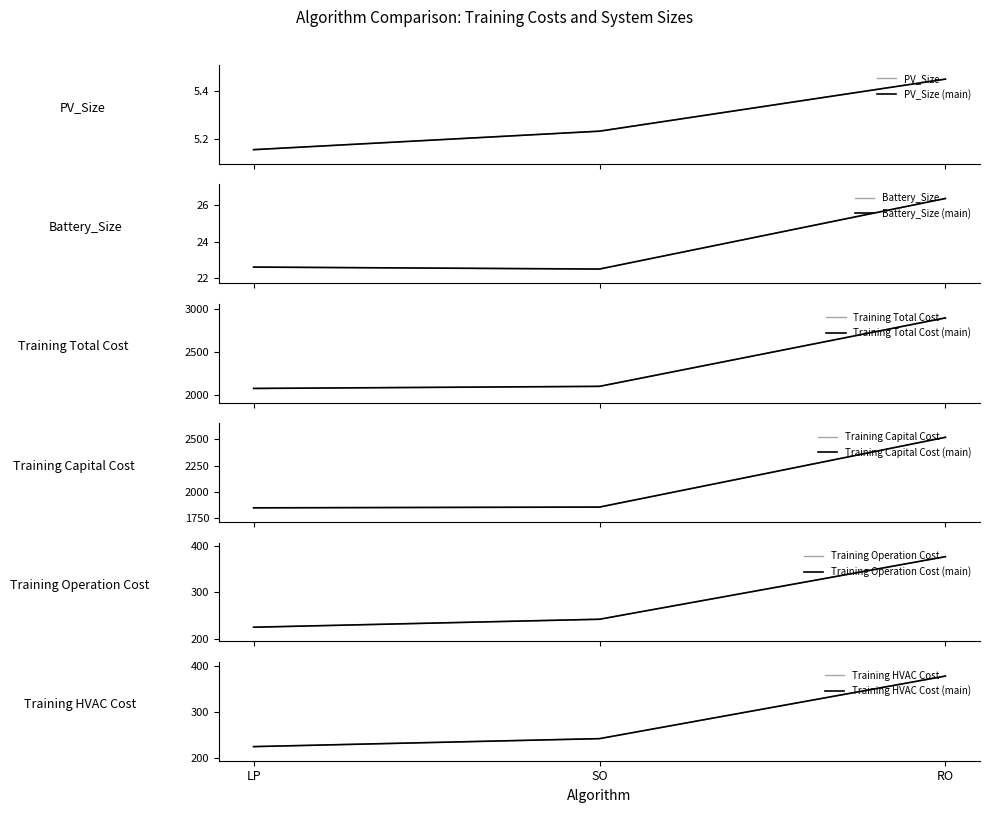

At which label is Training HVAC Cost closest to 301?

SO